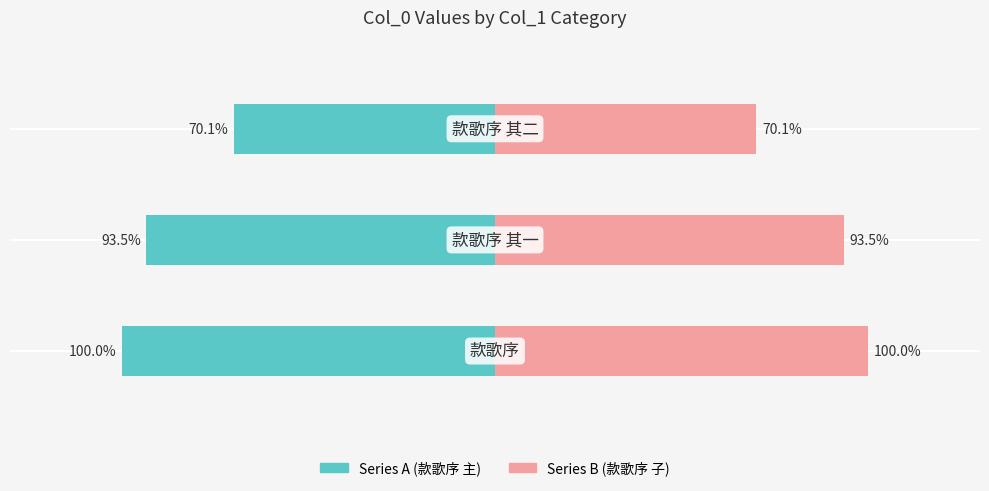

Is it true that Series B (右) equals 106.2 at 2?

False